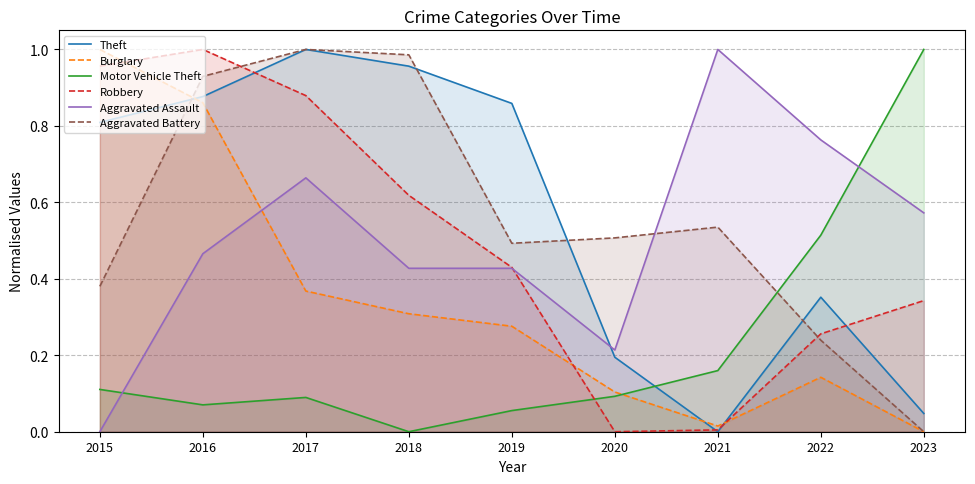

What is the total value across all series at 2020?

1.1